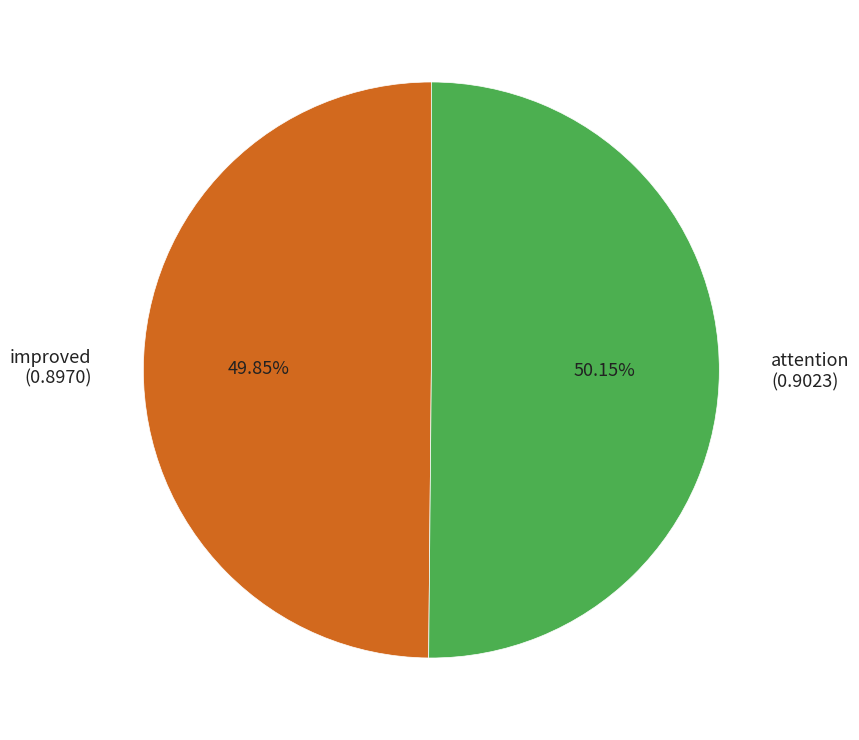

Is there a majority slice in this chart?

Yes